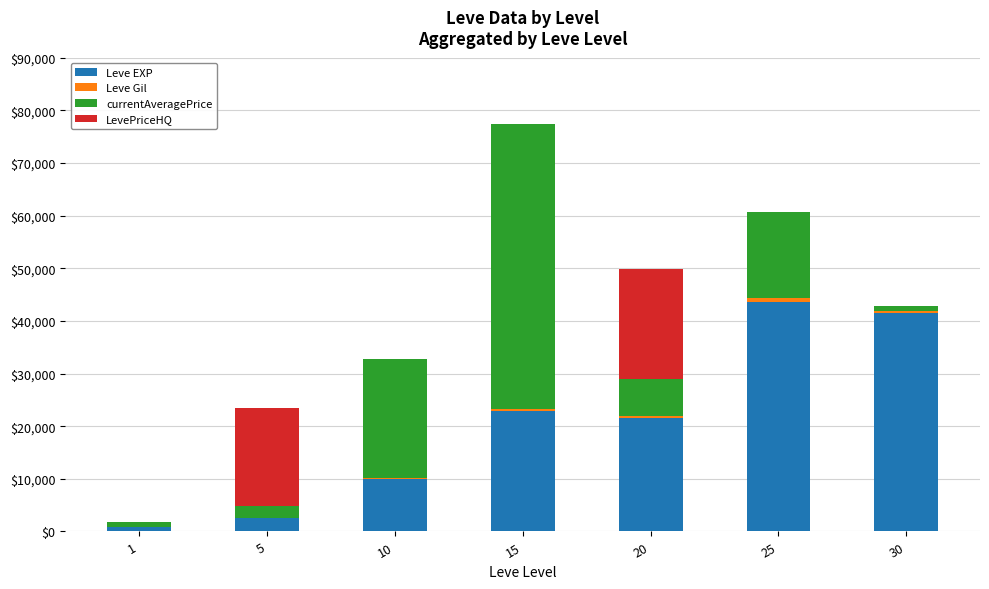

At which category is the sum across all series the highest?

15